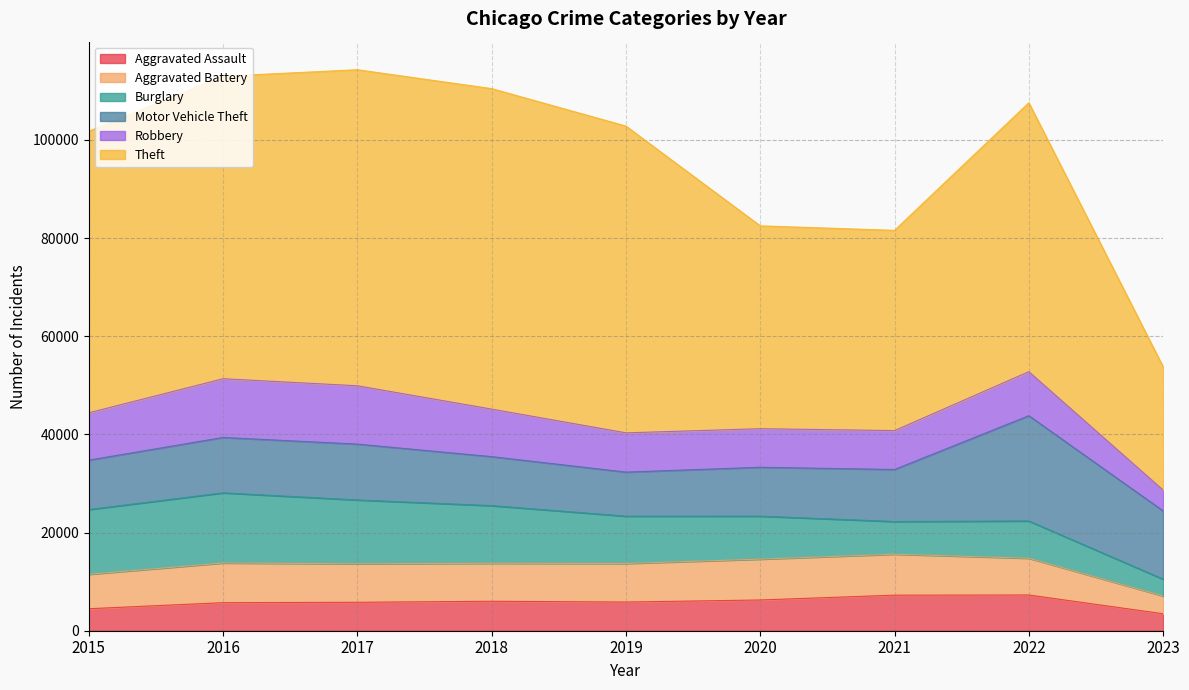

Which has a higher value, 2016 or 2018?

2018